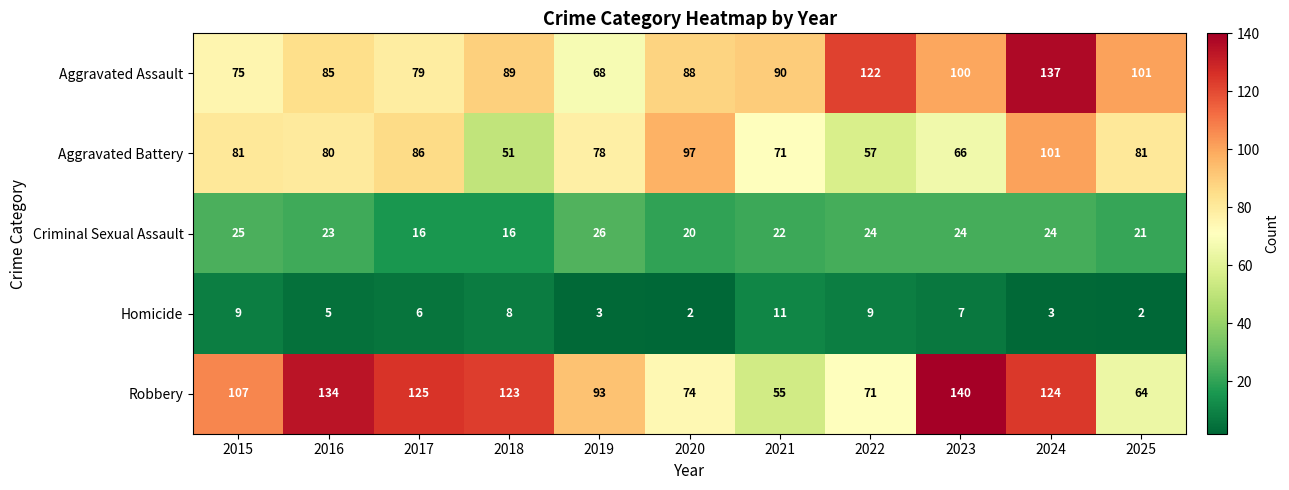

At which category is the sum across all series the highest?

2024